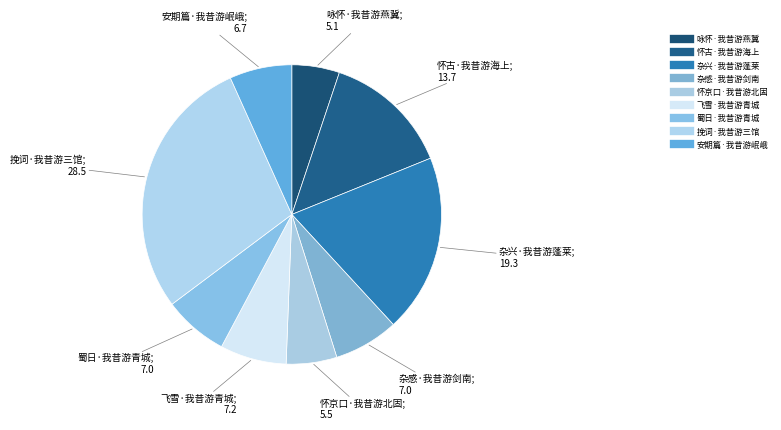

Count the number of slices in the pie.

9